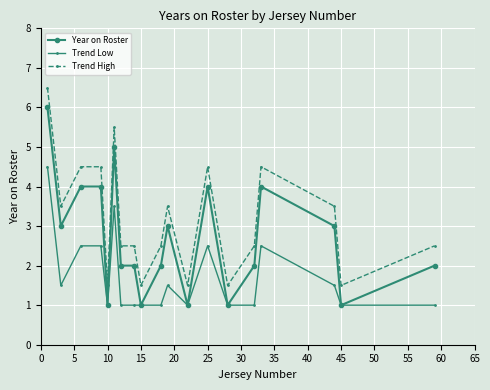

What is the maximum value for Year on Roster?

6.0